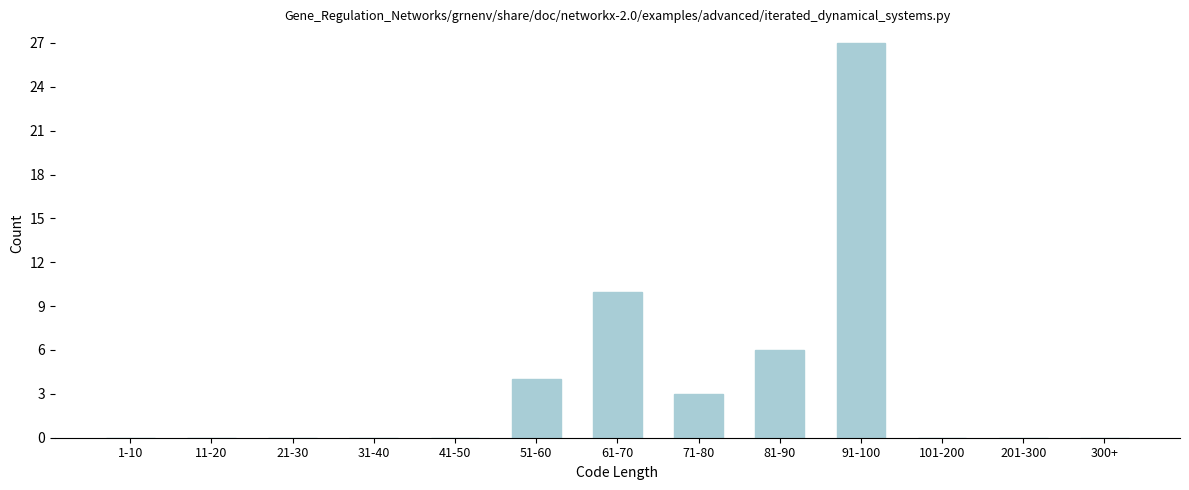

Reading left to right, list all the values displayed in this chart.

1-10=0	11-20=0	21-30=0	31-40=0	41-50=0	51-60=4	61-70=10	71-80=3	81-90=6	91-100=27	101-200=0	201-300=0	300+=0